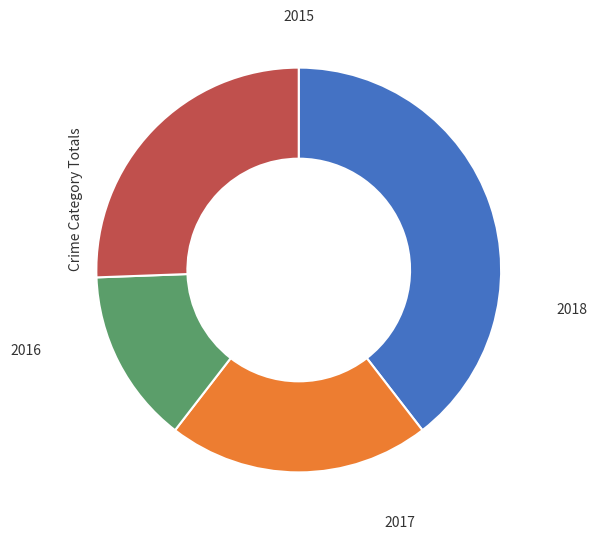

To the nearest percent, what is the average slice percentage?

25%